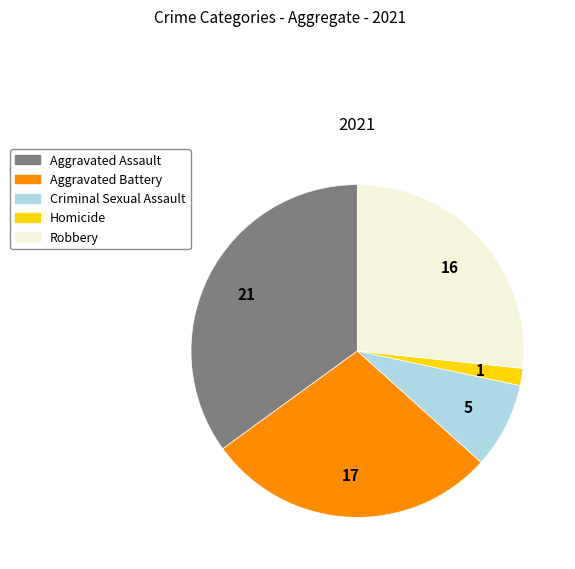

Does Aggravated Assault represent more than half of the total?

No